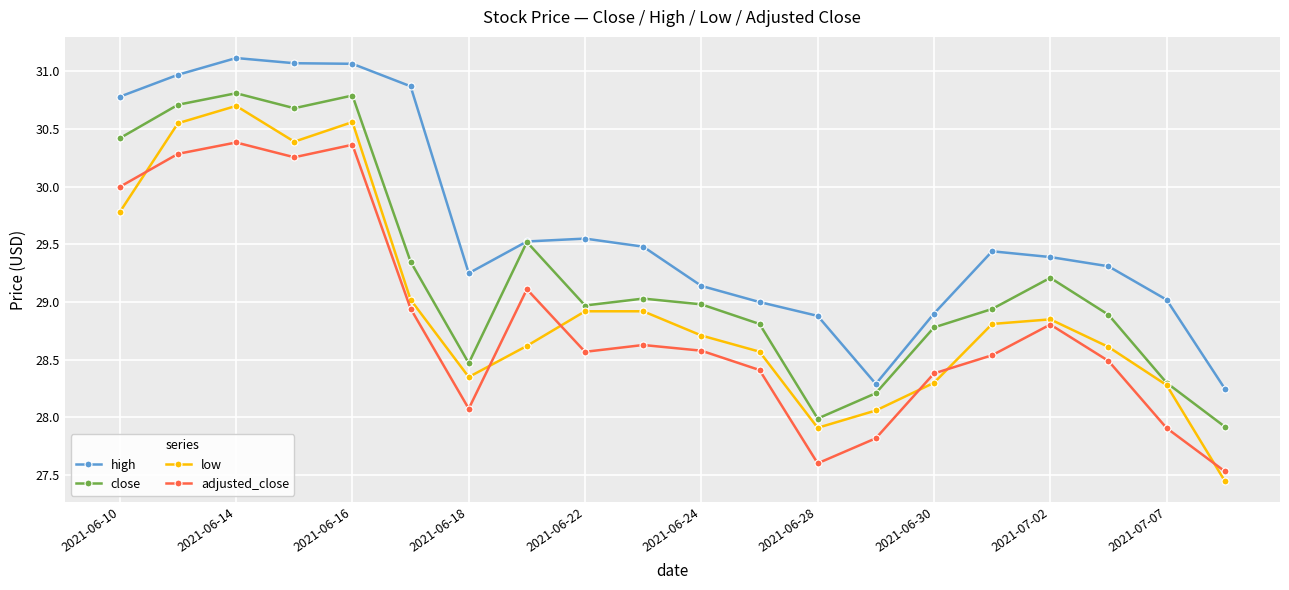

True or false: adjusted_close and high intersect in this chart.

False